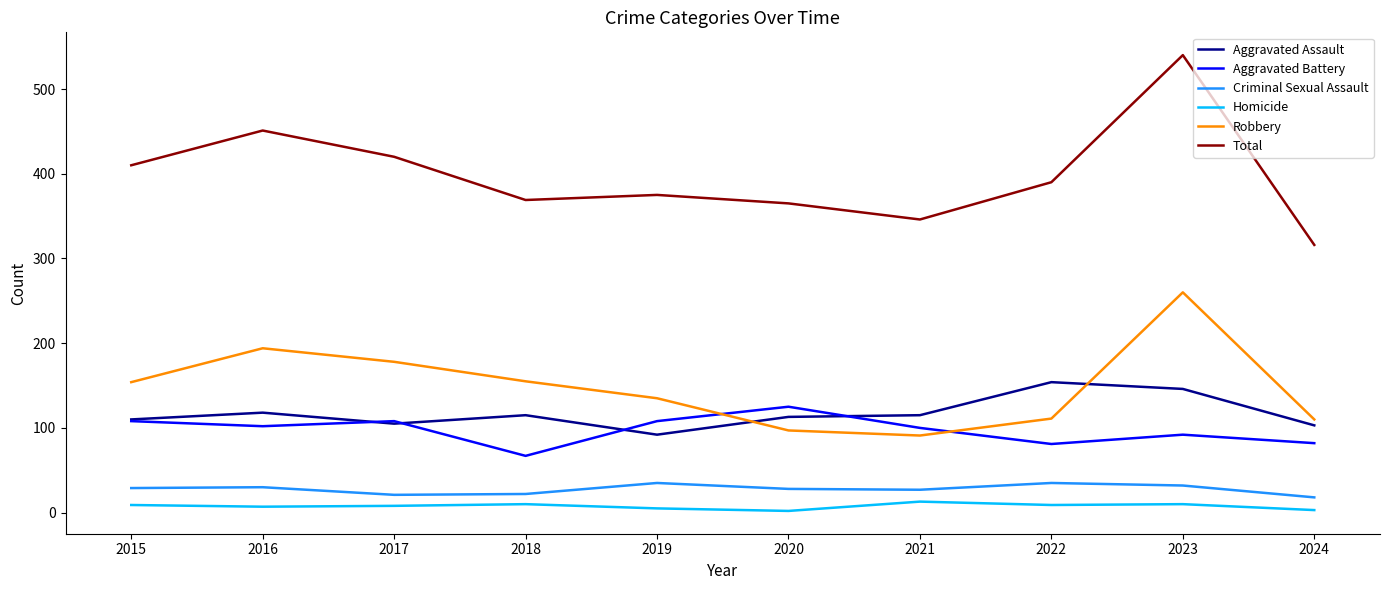

At which category does Aggravated Assault reach its first local peak?

2016